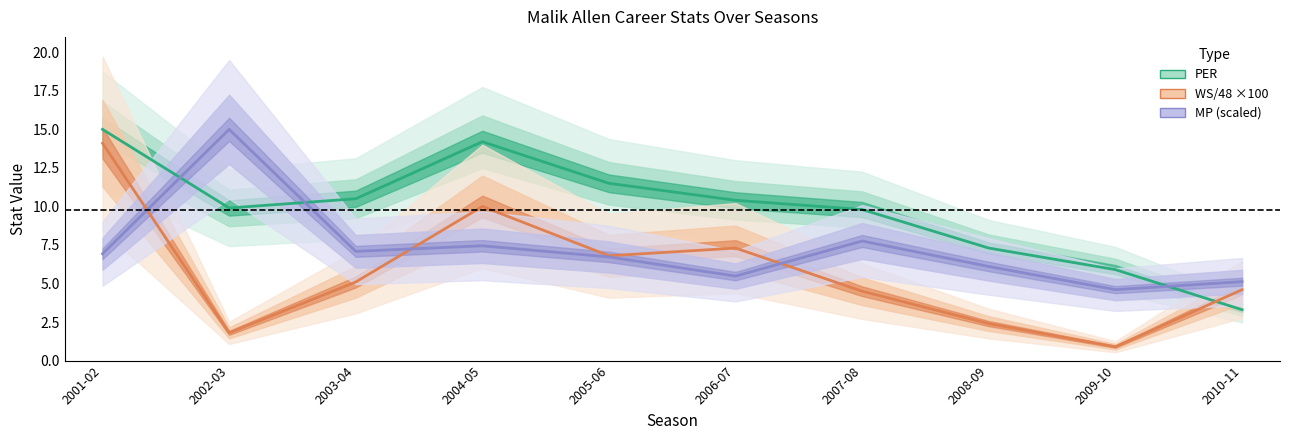

How many intersections are there between WS48 and MP?

3